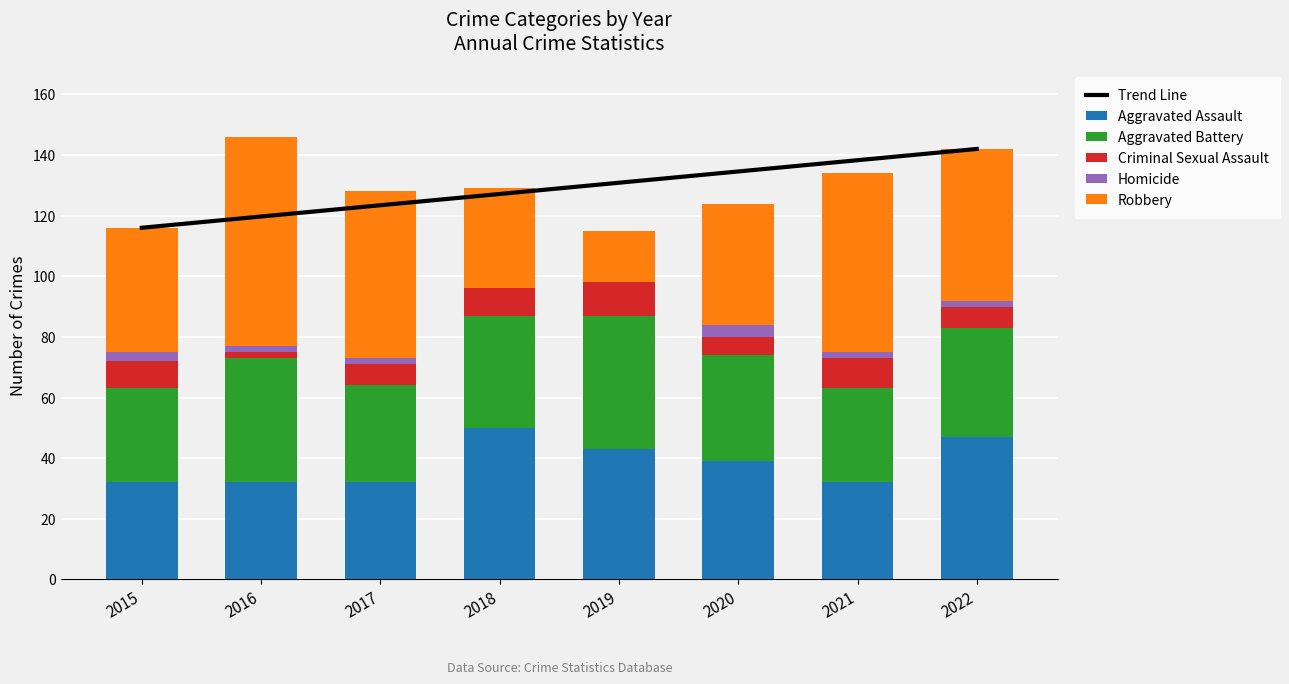

At which category is the sum across all series the highest?

2022